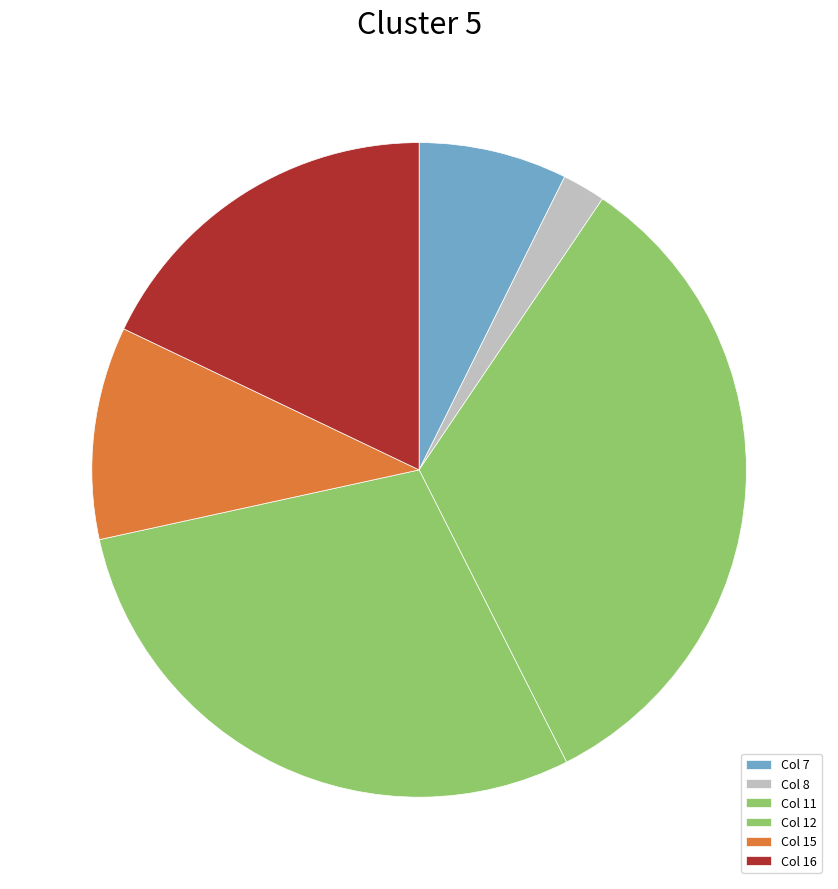

How many segments does this pie chart have?

6